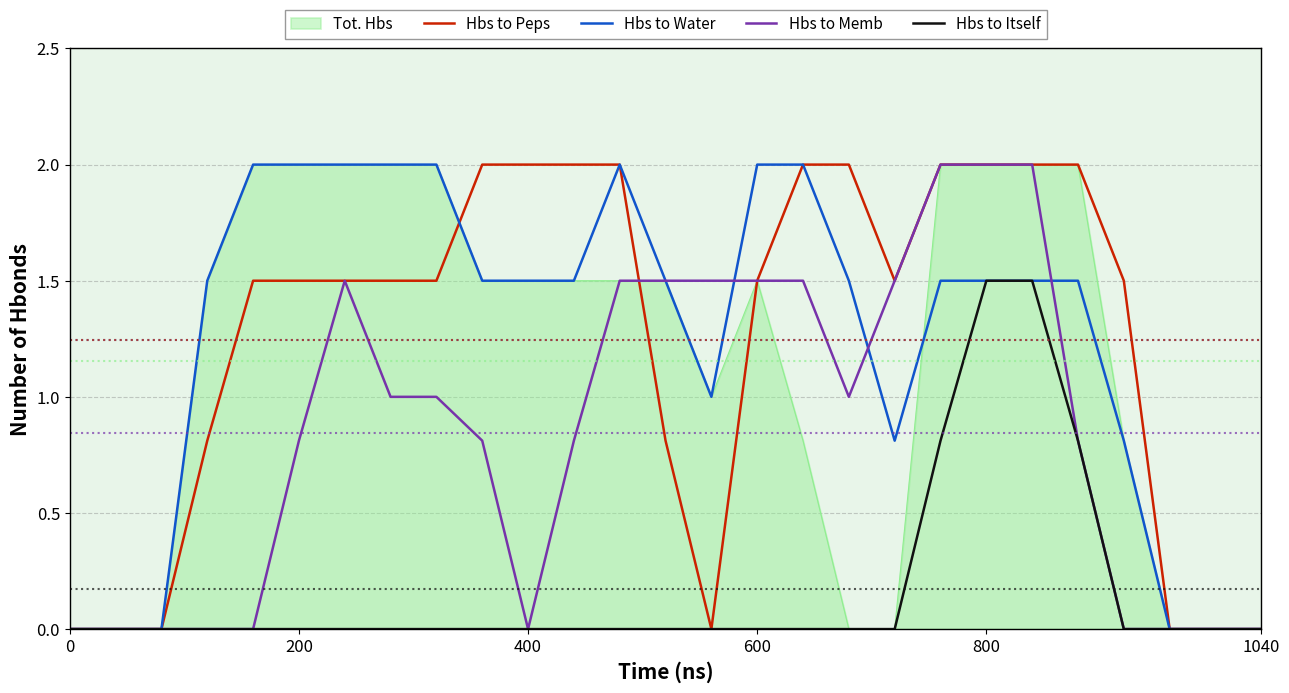

Does the chart have visible grid lines?

Yes